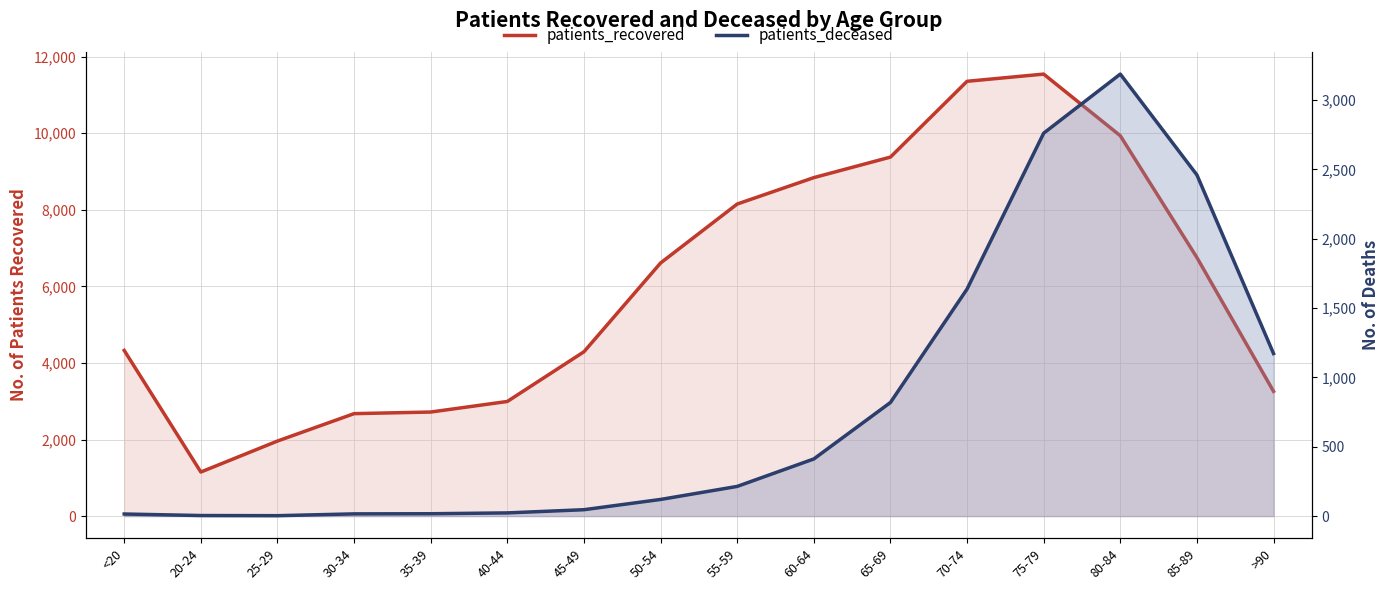

What is the lowest value of the patients_deceased series?

3